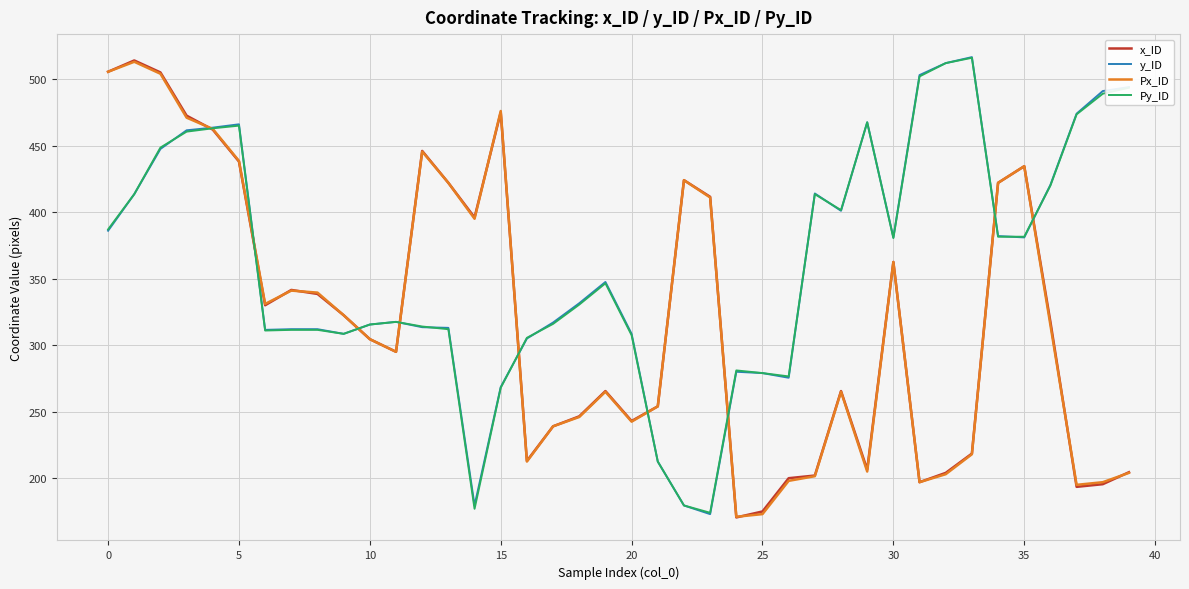

What is the smallest value displayed?

170.5